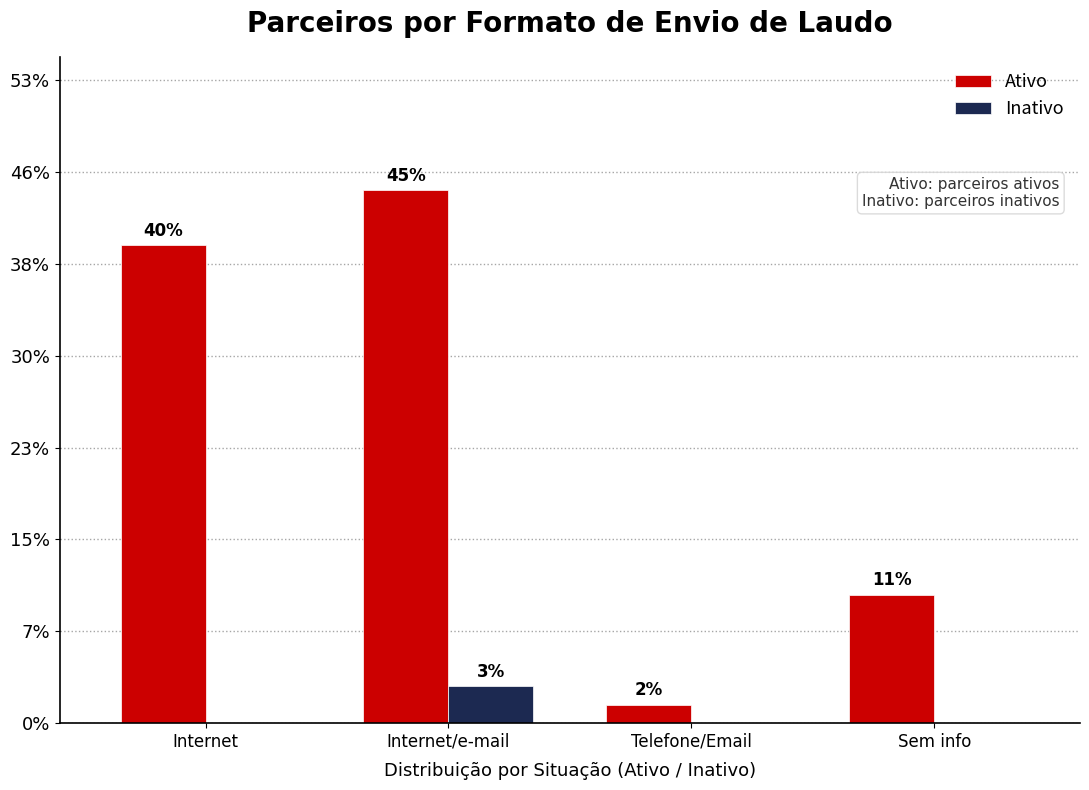

What are all the series names shown in the legend?

Ativo, Inativo